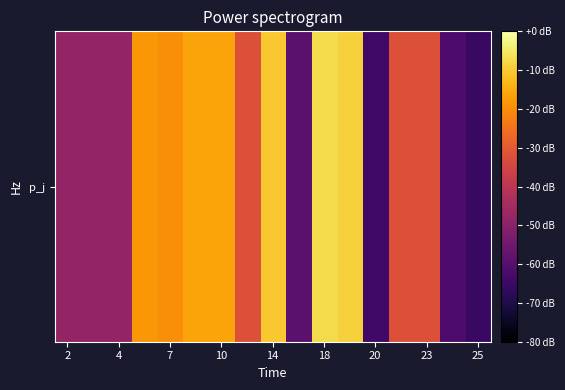

What is the minimum value shown in the chart?

-65.6